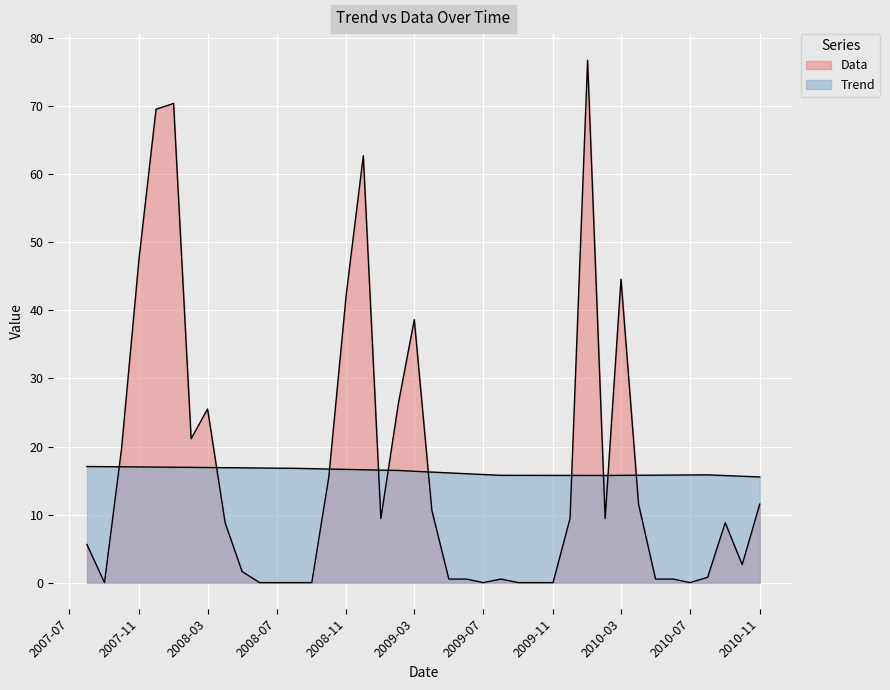

How many intersections are there between Data and Trend?

10